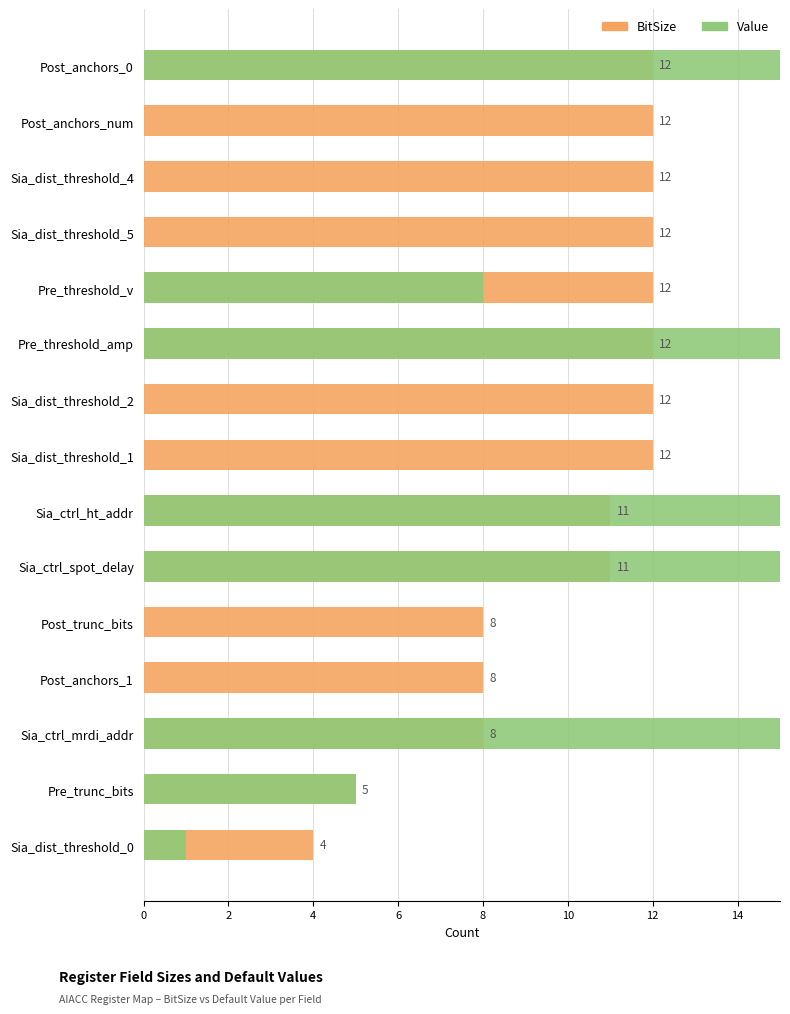

What is the total value across all series at Sia_dist_threshold_1?

12